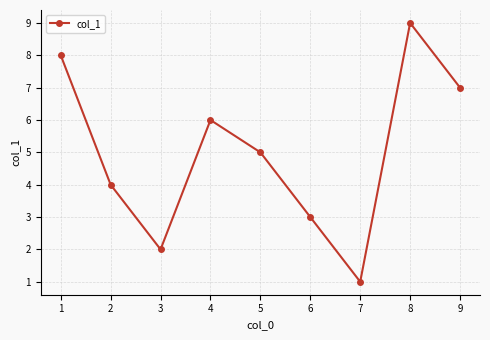

How many values are below 5?

4